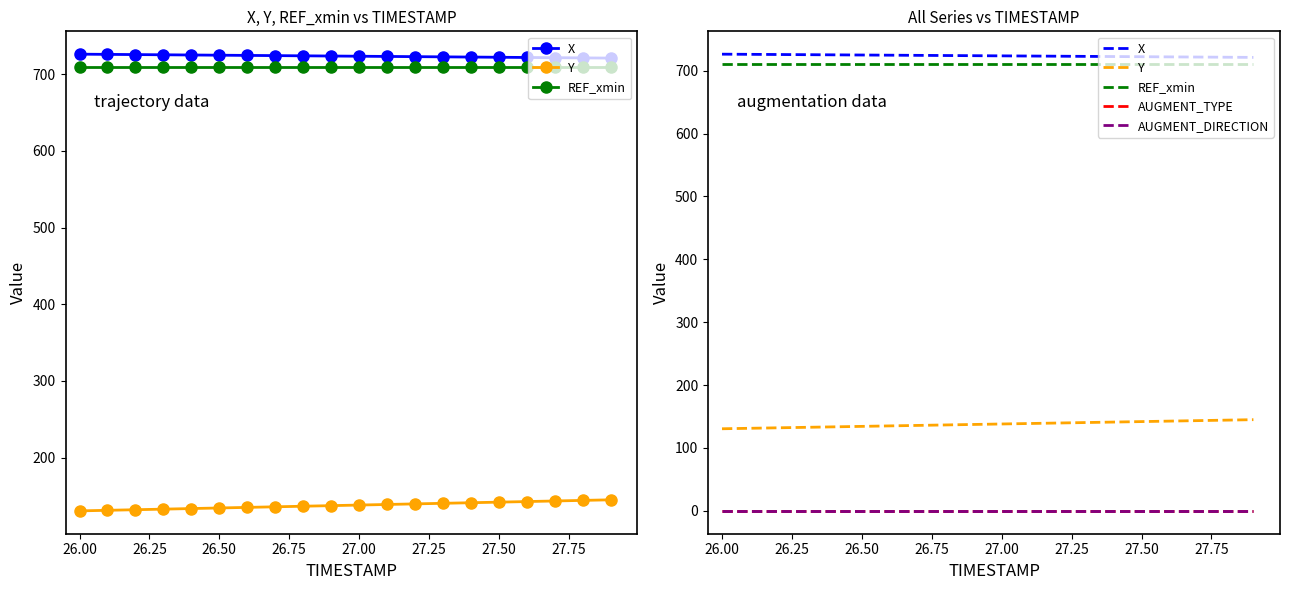

Reading left to right, what are all the values shown in this chart?

X: 726.3	726.0	725.7	725.4	725.2	724.9	724.6	724.4	724.1	723.8	723.6	723.3	723.0	722.7	722.5	722.2	721.9	721.7	721.4	721.1
Y: 130.6	131.4	132.1	132.9	133.6	134.4	135.2	135.9	136.7	137.4	138.2	139.0	139.7	140.5	141.2	142.0	142.8	143.5	144.3	145.0
REF_xmin: 709.9	709.9	709.9	709.9	709.9	709.9	709.9	709.9	709.9	709.9	709.9	709.9	709.9	709.9	709.9	709.9	709.9	709.9	709.9	709.9
AUGMENT_TYPE: 0.0	0.0	0.0	0.0	0.0	0.0	0.0	0.0	0.0	0.0	0.0	0.0	0.0	0.0	0.0	0.0	0.0	0.0	0.0	0.0
AUGMENT_DIRECTION: 0.0	0.0	0.0	0.0	0.0	0.0	0.0	0.0	0.0	0.0	0.0	0.0	0.0	0.0	0.0	0.0	0.0	0.0	0.0	0.0